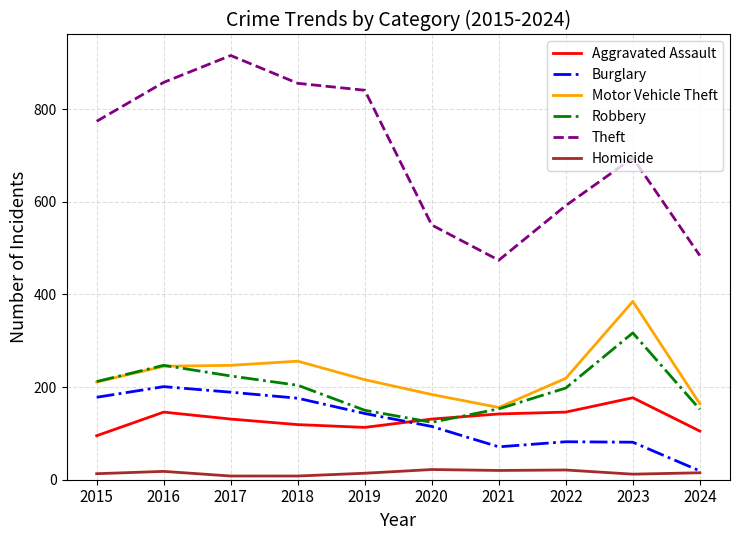

Which series changed the most between 2016 and 2019?

Robbery